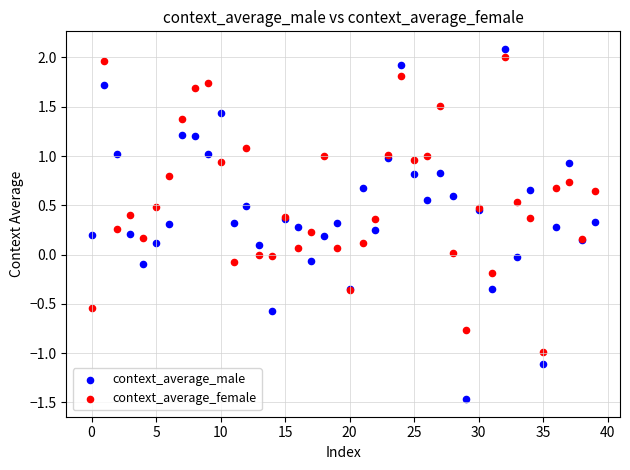

Which series contains the lowest Y value?

context_average_male